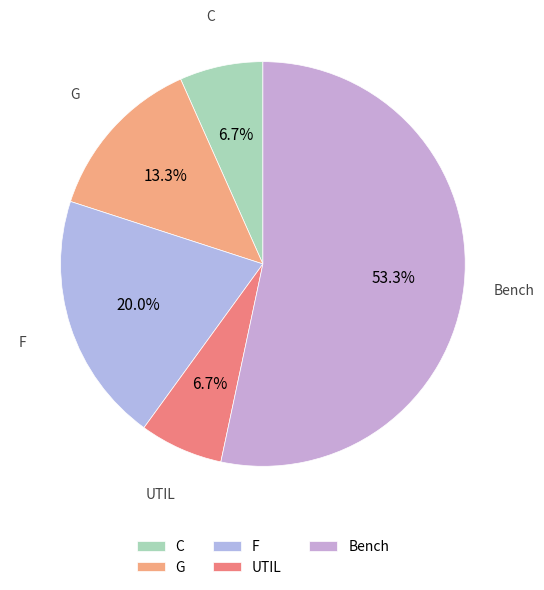

Which has a higher value, Bench or UTIL?

Bench